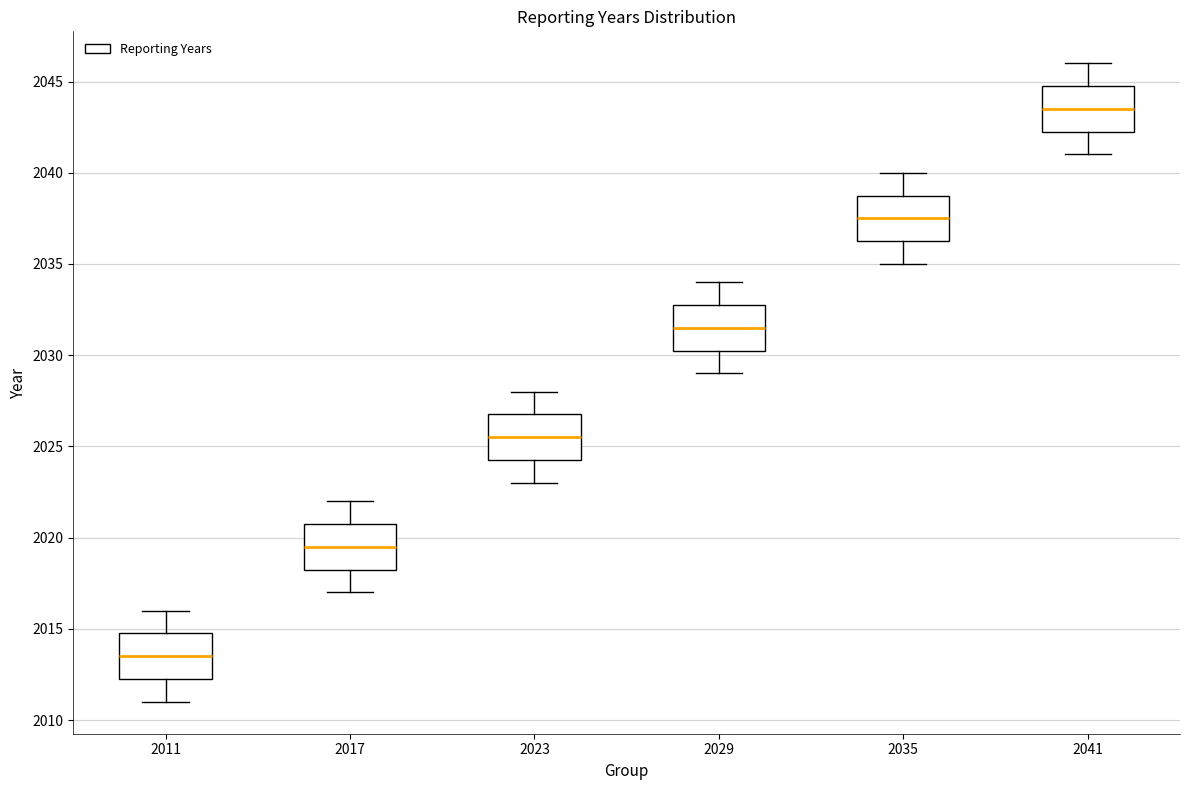

Reading left to right, transcribe this box plot: for each box, give where its median line is, the range the box spans, and where its two whiskers end, as read against the y-axis. The values are not printed on the chart, so give them approximately, as read against the axis.

2011: median 2013.5, box 2012.5 to 2015.0, whiskers 2011.0 to 2016.0
2017: median 2019.5, box 2018.5 to 2021.0, whiskers 2017.0 to 2022.0
2023: median 2025.5, box 2024.5 to 2027.0, whiskers 2023.0 to 2028.0
2029: median 2031.5, box 2030.5 to 2033.0, whiskers 2029.0 to 2034.0
2035: median 2037.5, box 2036.5 to 2039.0, whiskers 2035.0 to 2040.0
2041: median 2043.5, box 2042.5 to 2045.0, whiskers 2041.0 to 2046.0